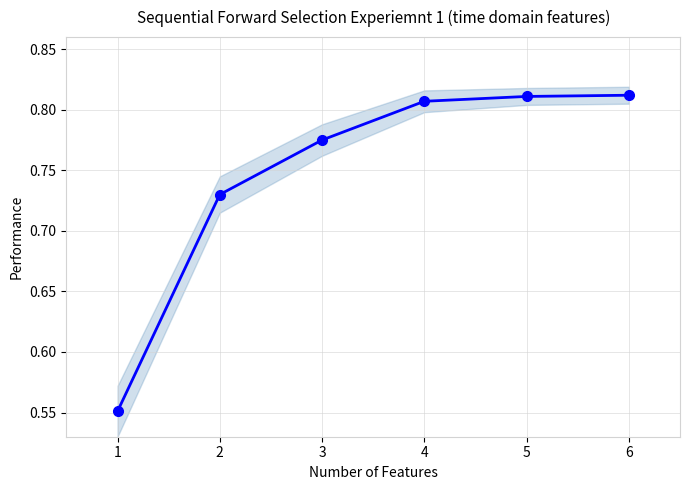

Does the chart display data point markers on the line(s)?

Yes